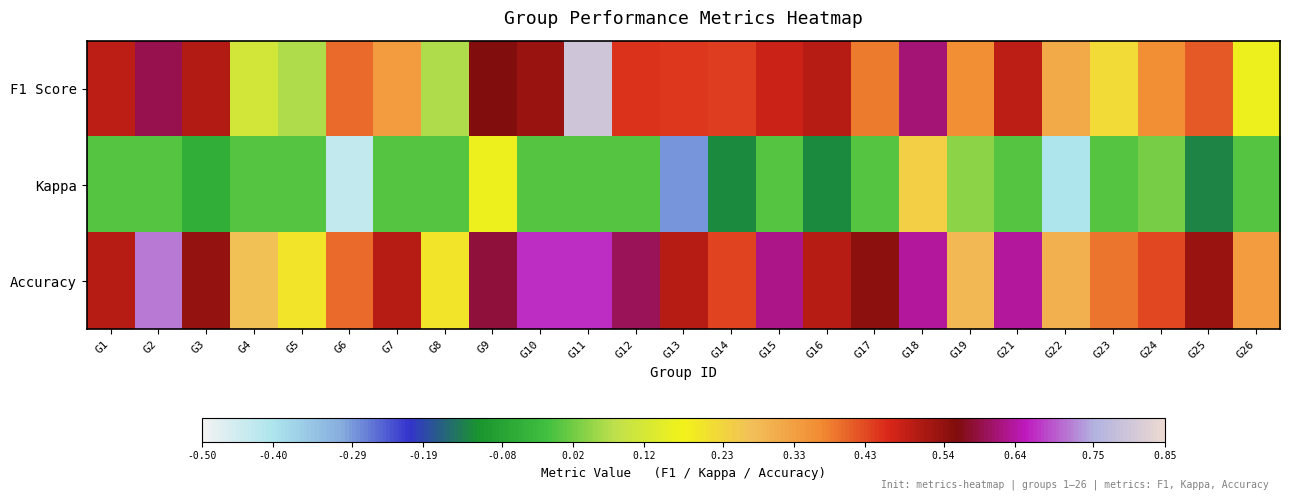

Reading left to right, list all the values displayed in this chart.

F1 Score: G1=0.5	G2=0.6	G3=0.5	G4=0.1	G5=0.1	G6=0.4	G7=0.3	G8=0.1	G9=0.6	G10=0.5	G11=0.8	G12=0.5	G13=0.4	G14=0.4	G15=0.5	G16=0.5	G17=0.4	G18=0.6	G19=0.4	G21=0.5	G22=0.3	G23=0.2	G24=0.4	G25=0.4	G26=0.2
Kappa: G1=0.0	G2=0.0	G3=-0.1	G4=0.0	G5=0.0	G6=-0.4	G7=0.0	G8=0.0	G9=0.2	G10=0.0	G11=0.0	G12=0.0	G13=-0.3	G14=-0.1	G15=0.0	G16=-0.1	G17=0.0	G18=0.2	G19=0.0	G21=0.0	G22=-0.4	G23=0.0	G24=0.0	G25=-0.1	G26=0.0
Accuracy: G1=0.5	G2=0.7	G3=0.5	G4=0.3	G5=0.2	G6=0.4	G7=0.5	G8=0.2	G9=0.6	G10=0.7	G11=0.7	G12=0.6	G13=0.5	G14=0.4	G15=0.6	G16=0.5	G17=0.5	G18=0.6	G19=0.3	G21=0.6	G22=0.3	G23=0.4	G24=0.4	G25=0.5	G26=0.3